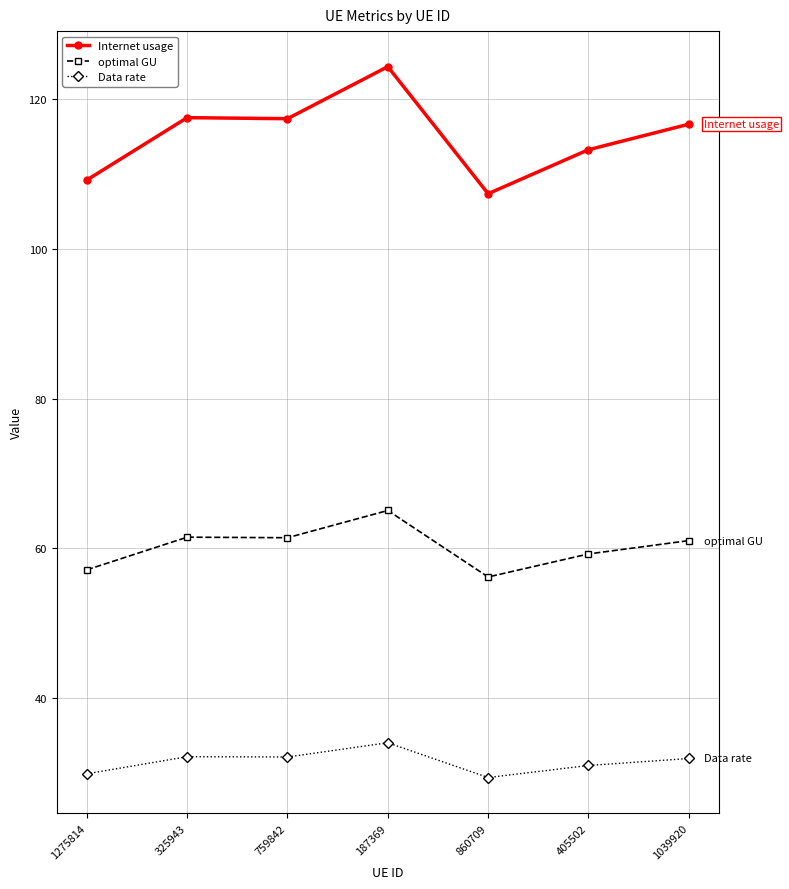

List the series in order of their overall mean, highest first.

Internet usage, optimal GU, Data rate